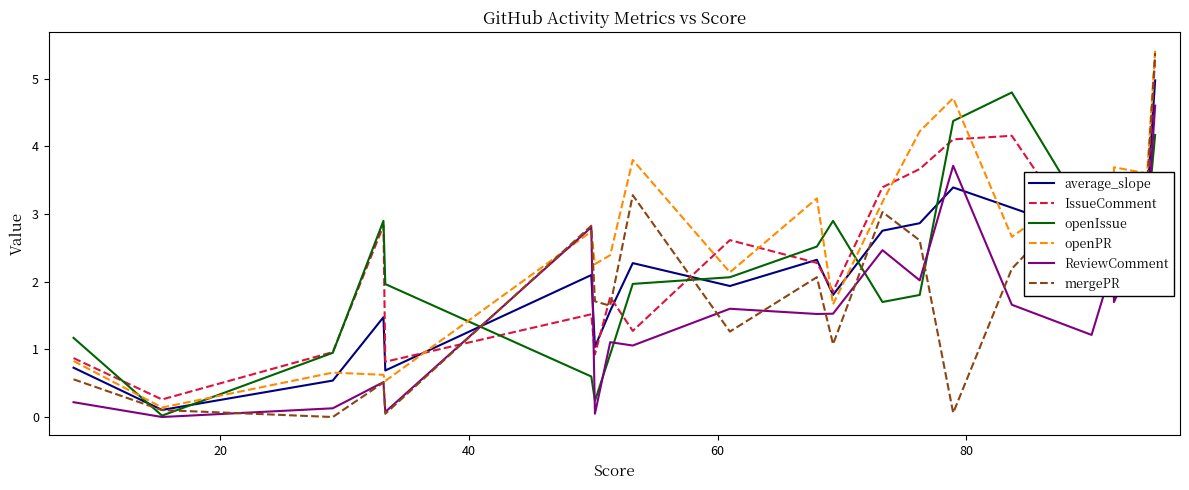

What is the average value of the openPR series?

2.6